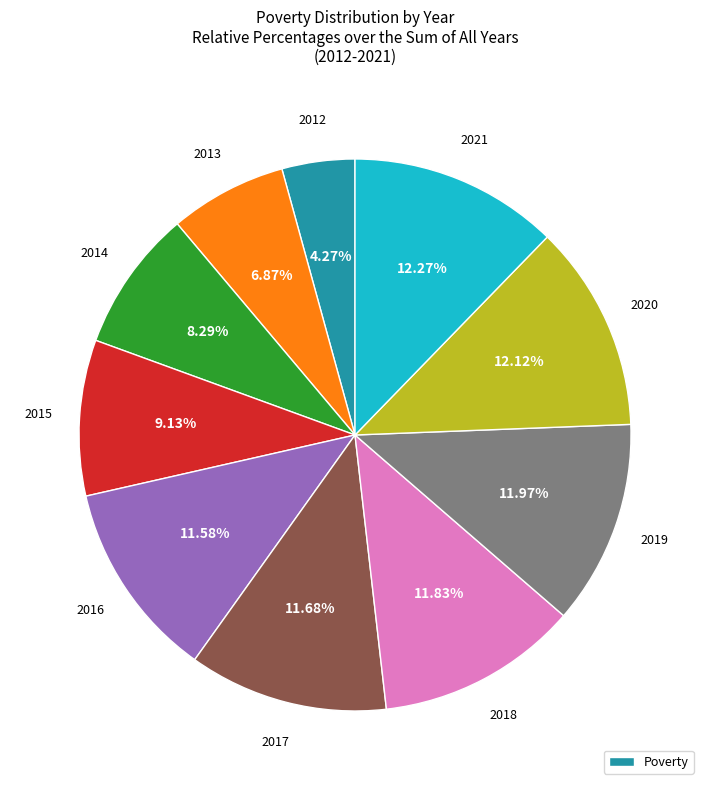

Is there a majority slice in this chart?

No